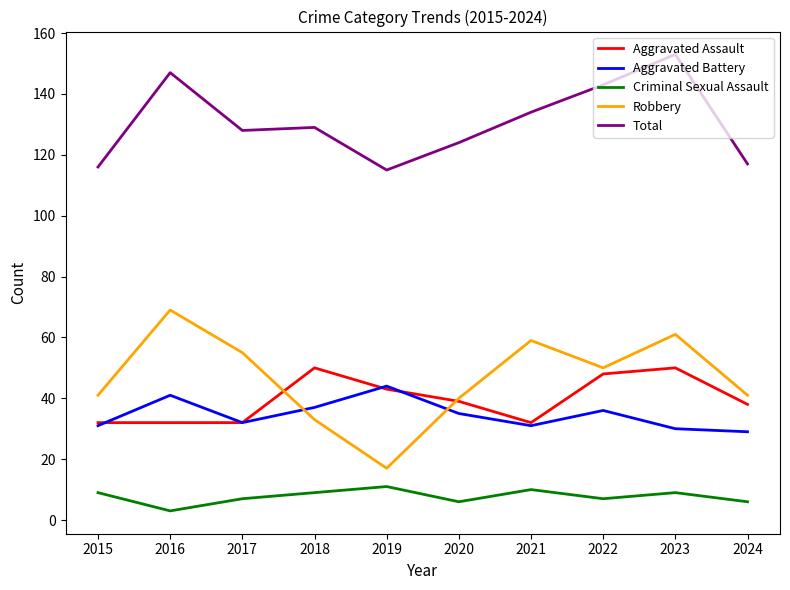

Rank the series at 2023 from lowest to highest value.

Criminal Sexual Assault, Aggravated Battery, Aggravated Assault, Robbery, Total